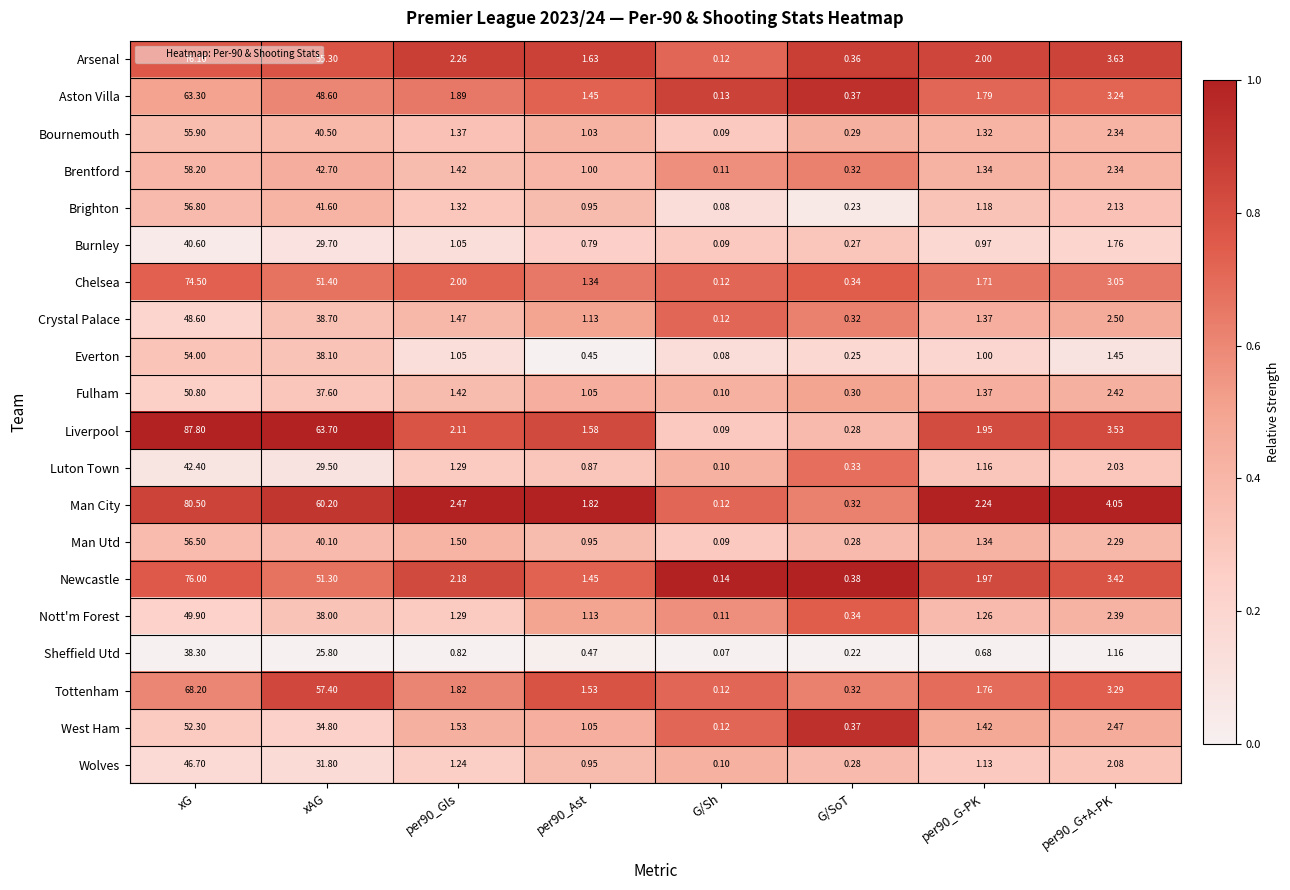

Between xG and per90_Gls, which series saw the biggest shift?

Liverpool